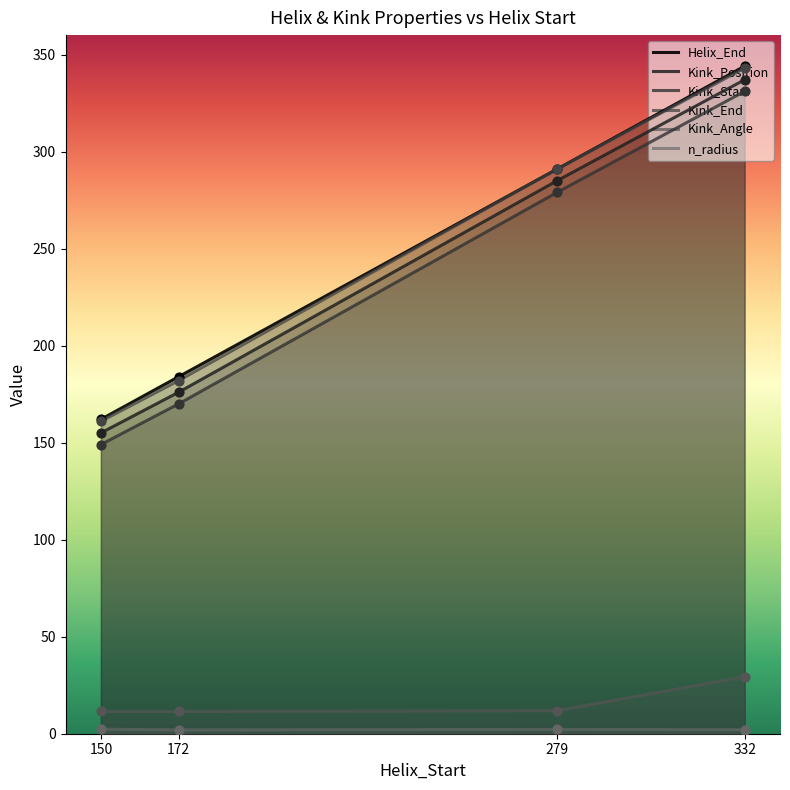

Which series contains the highest Y value?

Helix_End